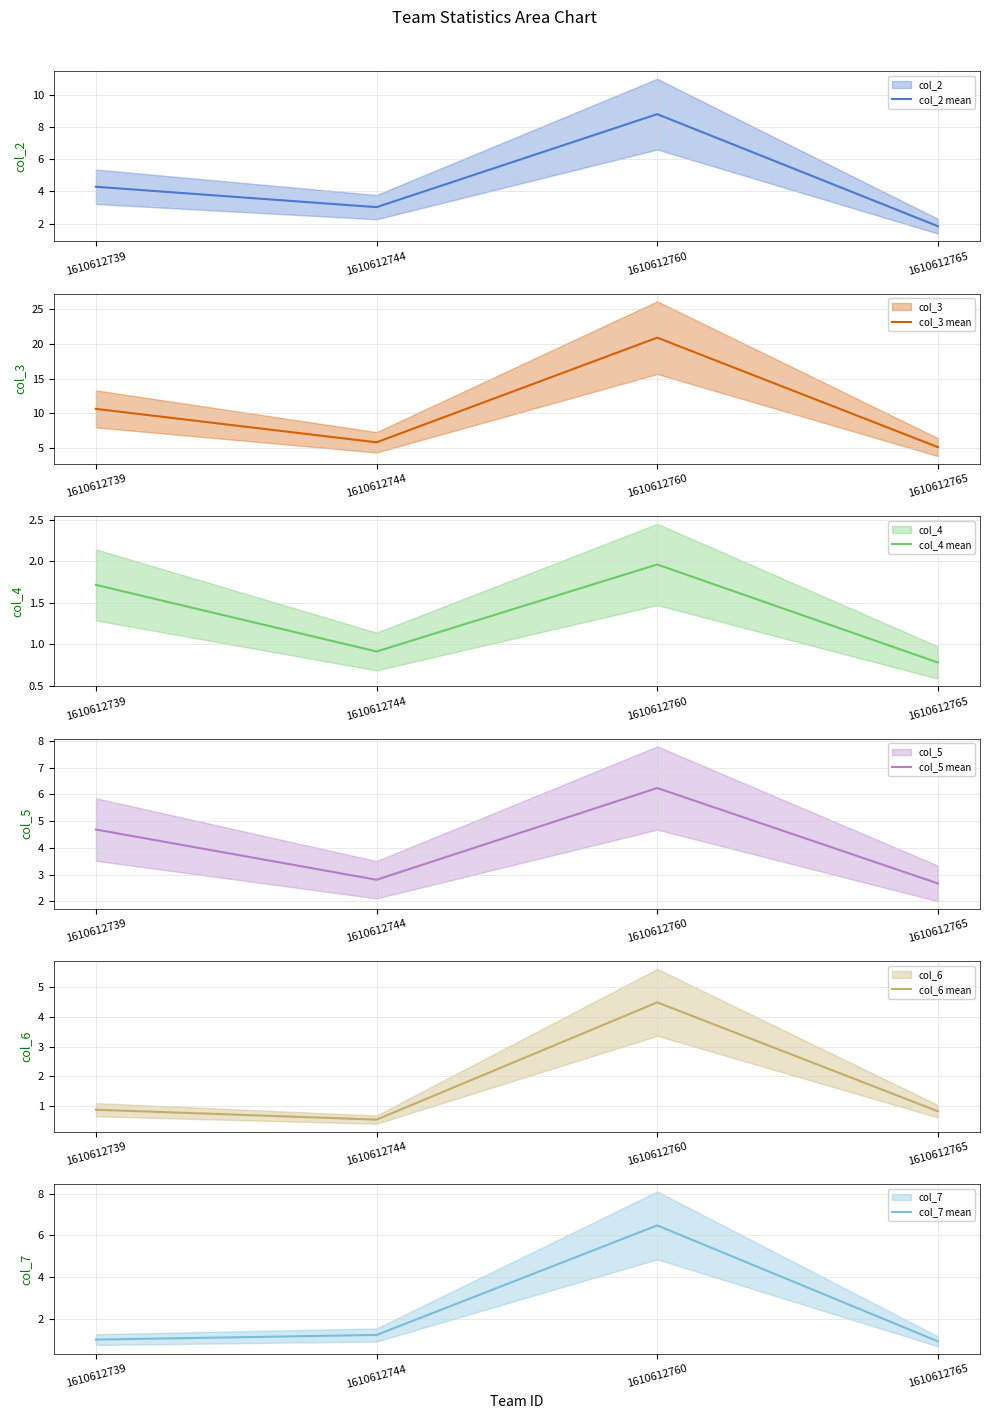

Which has a higher value, 1610612760 or 1610612765?

1610612760